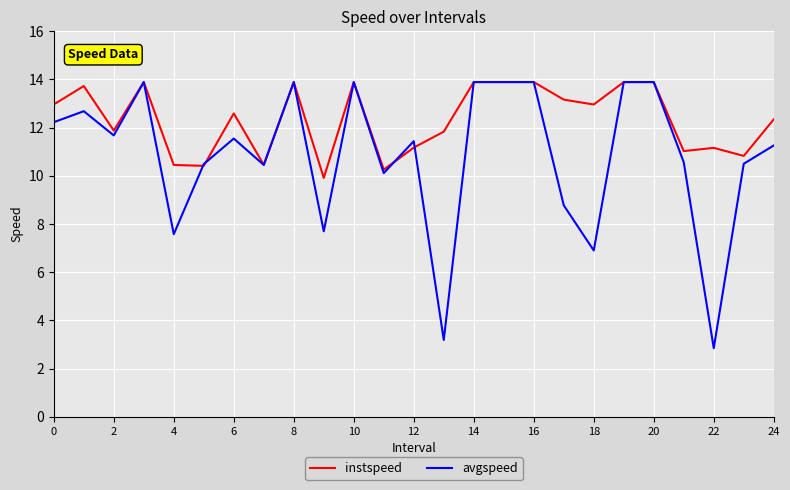

What is the minimum value shown in the chart?

2.8